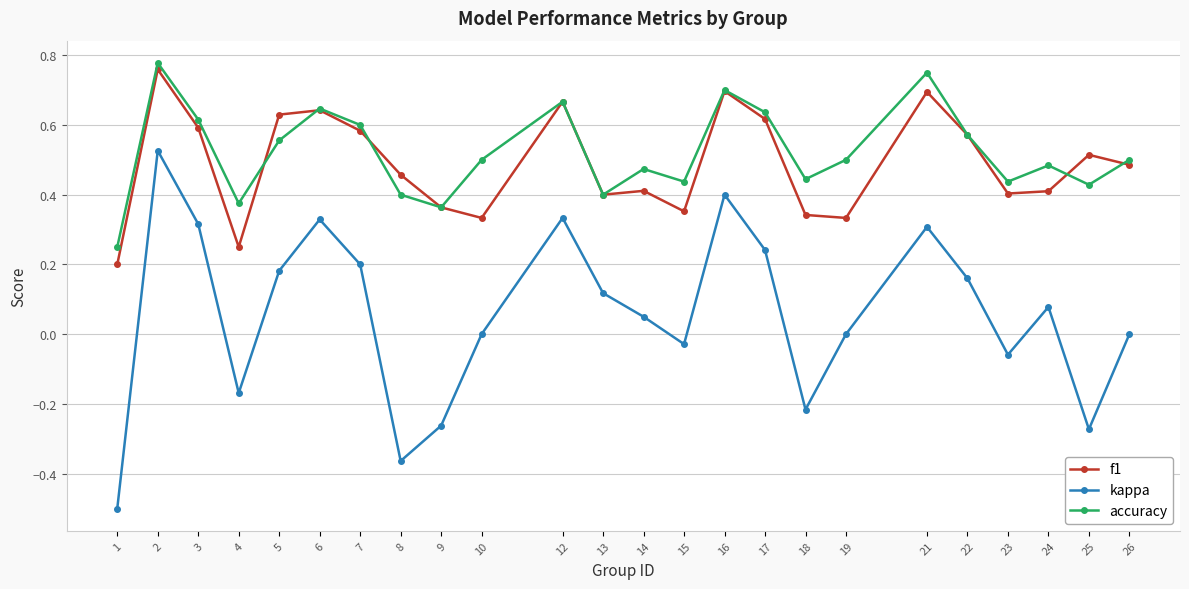

True or false: accuracy and f1 cross at least once.

True